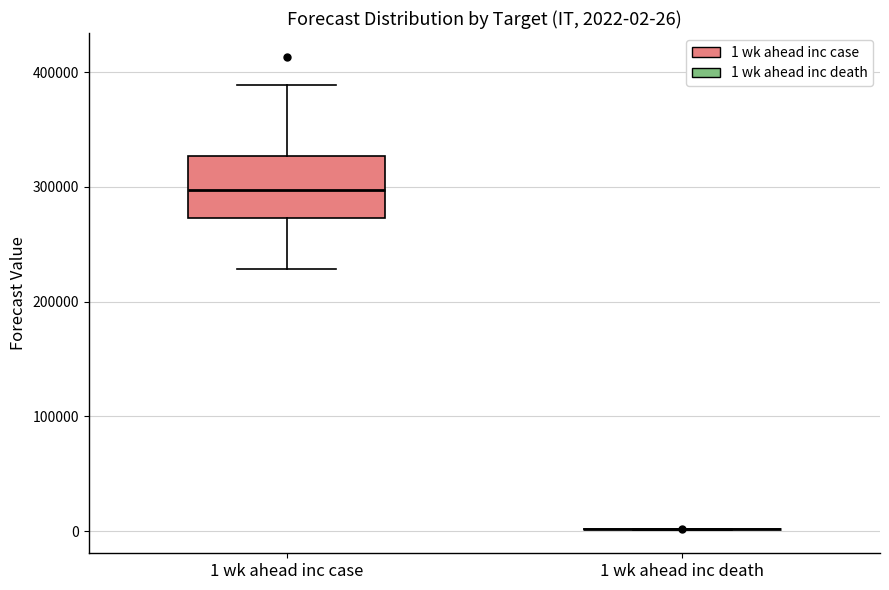

Which box is the tallest, from its lower edge to its upper edge?

1 wk ahead inc case